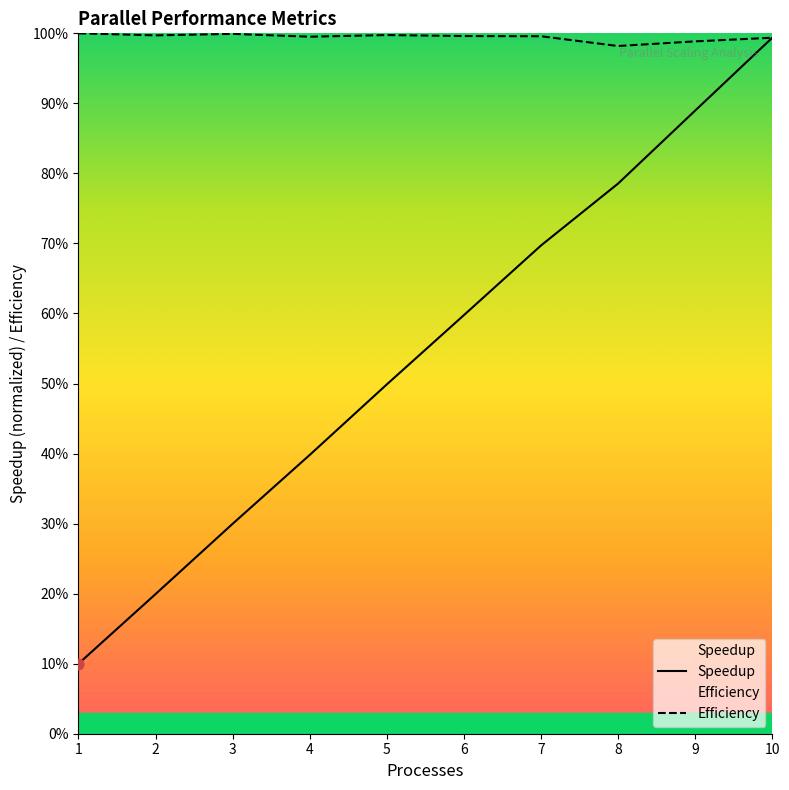

What is the total value across all series at 3?

1.3